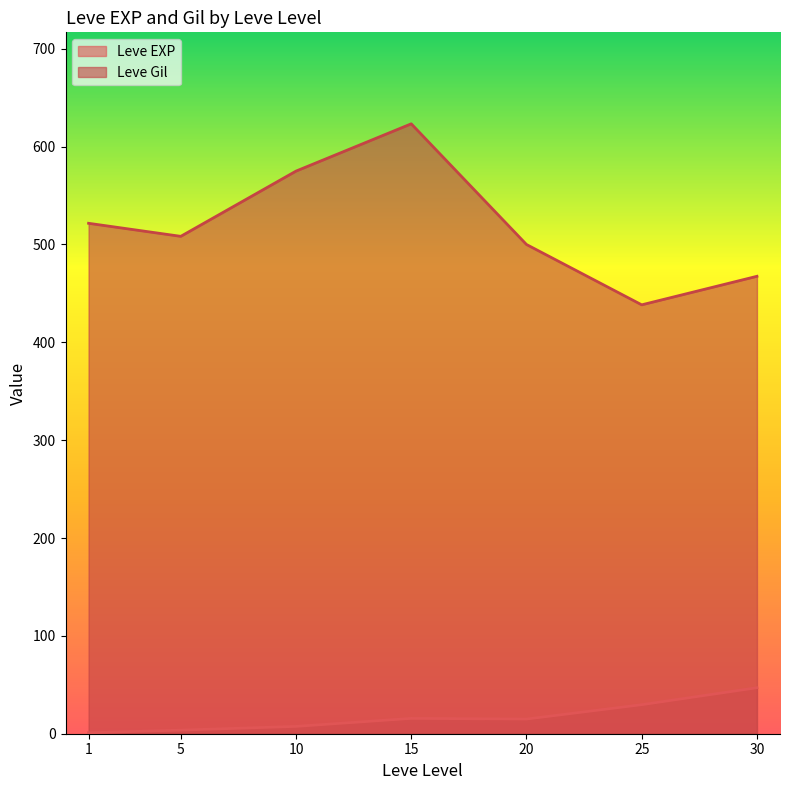

At which label does Leve Gil reach its minimum?

25